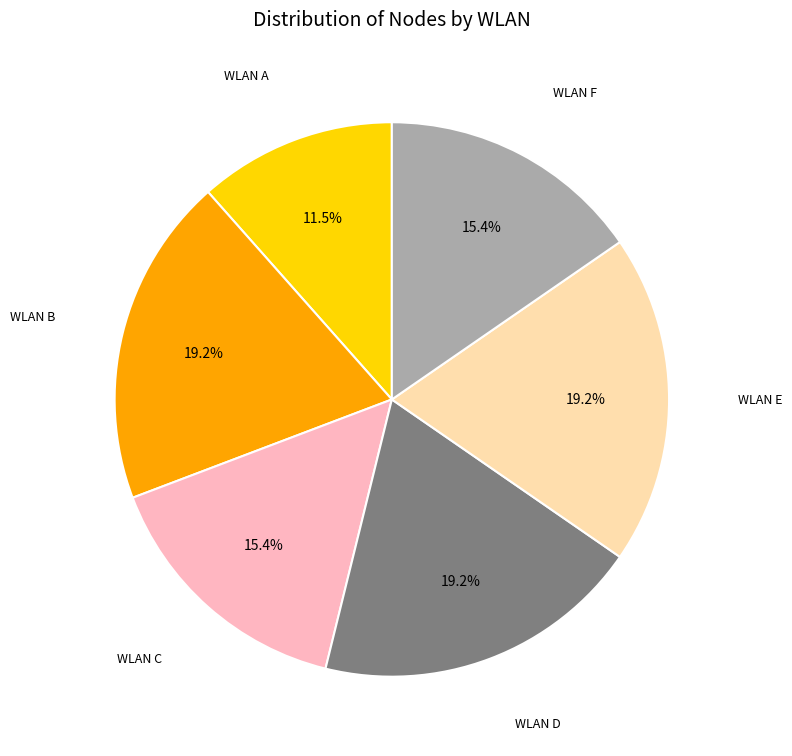

Is there any slice that represents more than half of the pie?

No